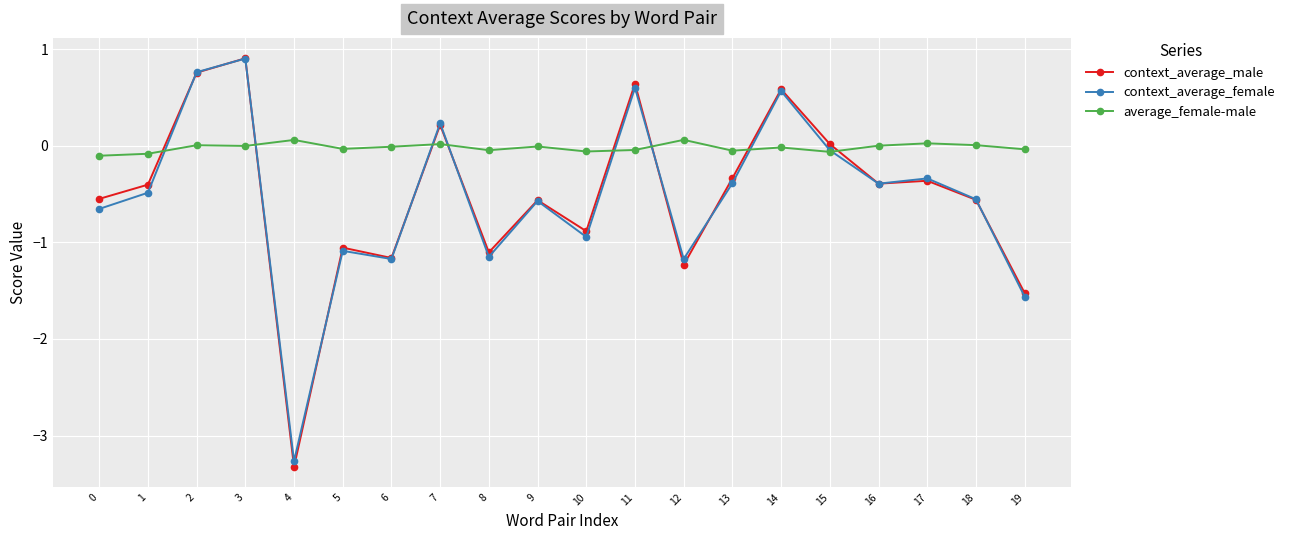

Which label corresponds to the largest value in the chart?

3